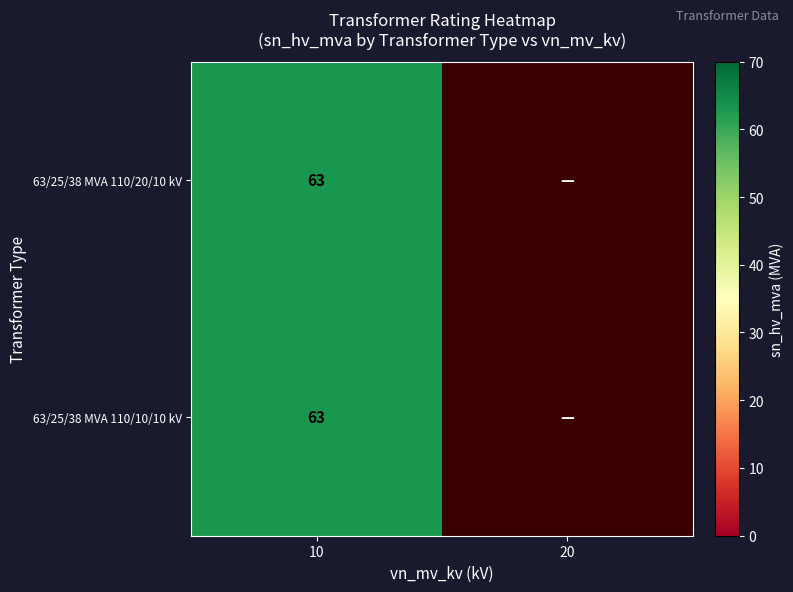

Reading right to left, list all the values displayed in this chart.

63/25/38 MVA 110/20/10 kV: 0	63
63/25/38 MVA 110/10/10 kV: 0	63